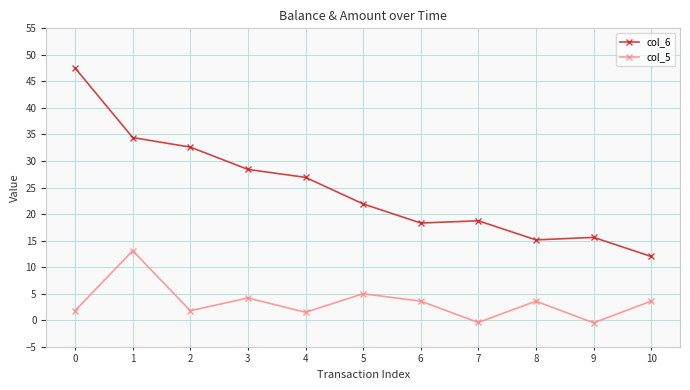

The col_5 series shows 3.6 at 8. True or false?

True